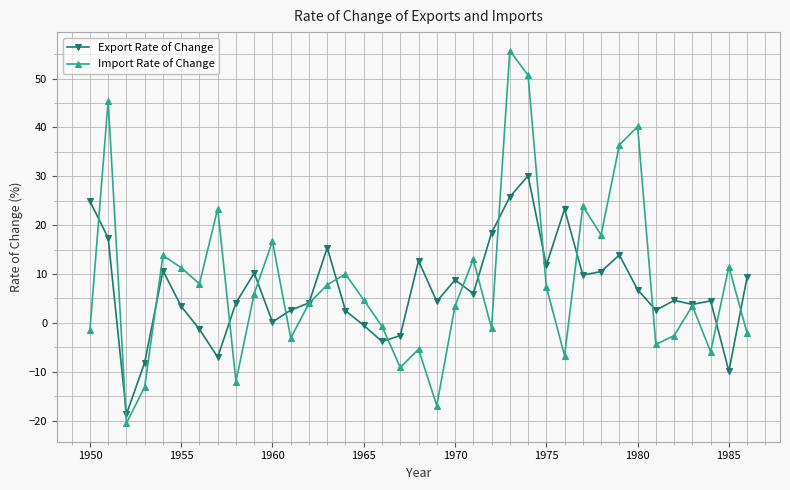

What is the value of the Export Rate of Change point at the 20th from the left?

4.4